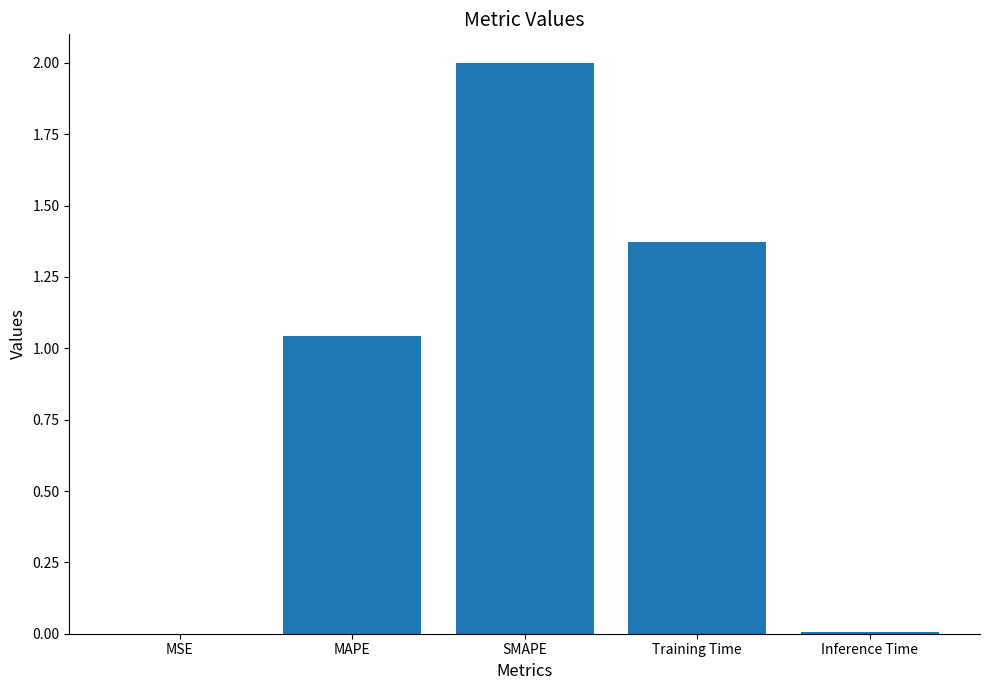

True or false: the data shows 2.0 at SMAPE.

True